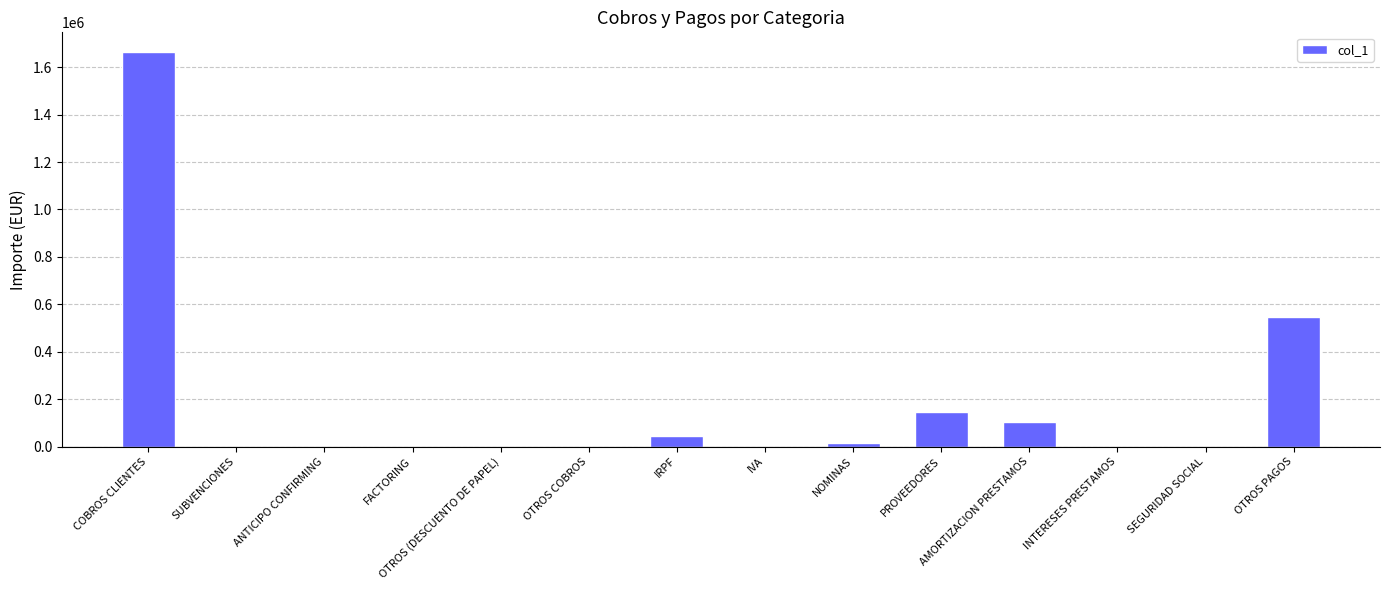

What is the sum of all values?

2518367.9